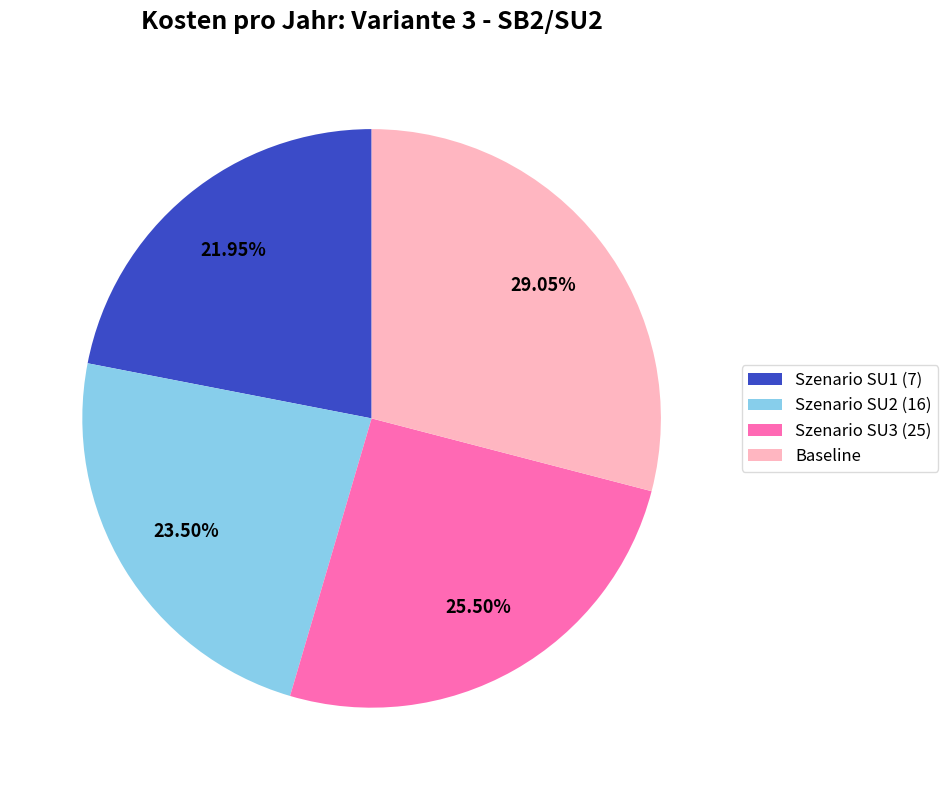

Count the number of slices in the pie.

4